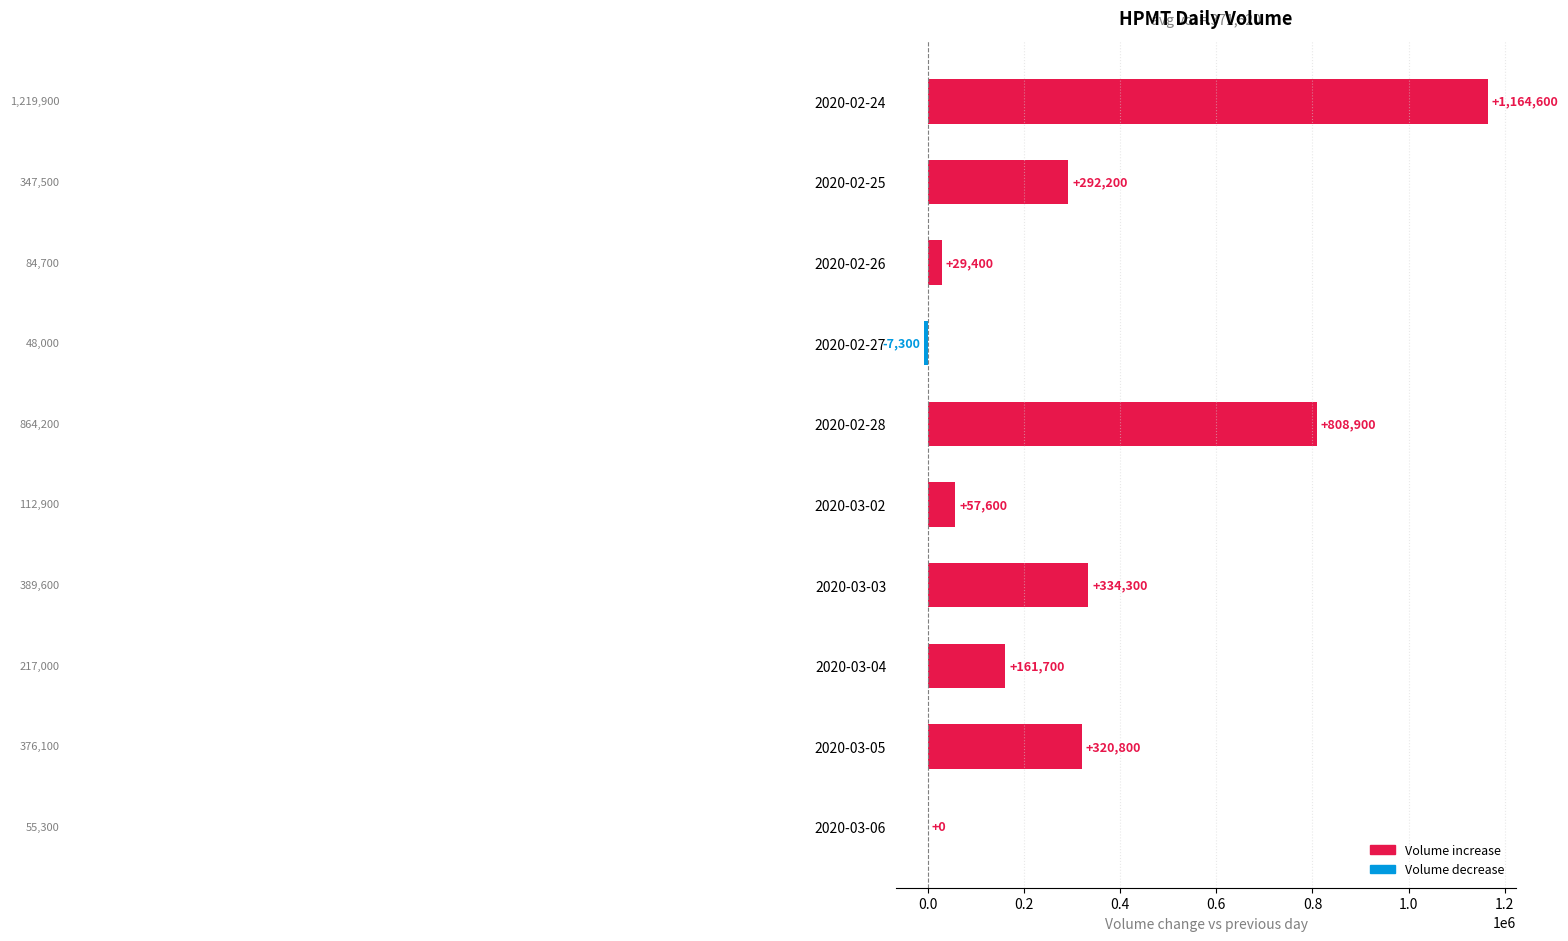

What is the sum of the values at 2020-03-03 and 2020-02-25?

626500